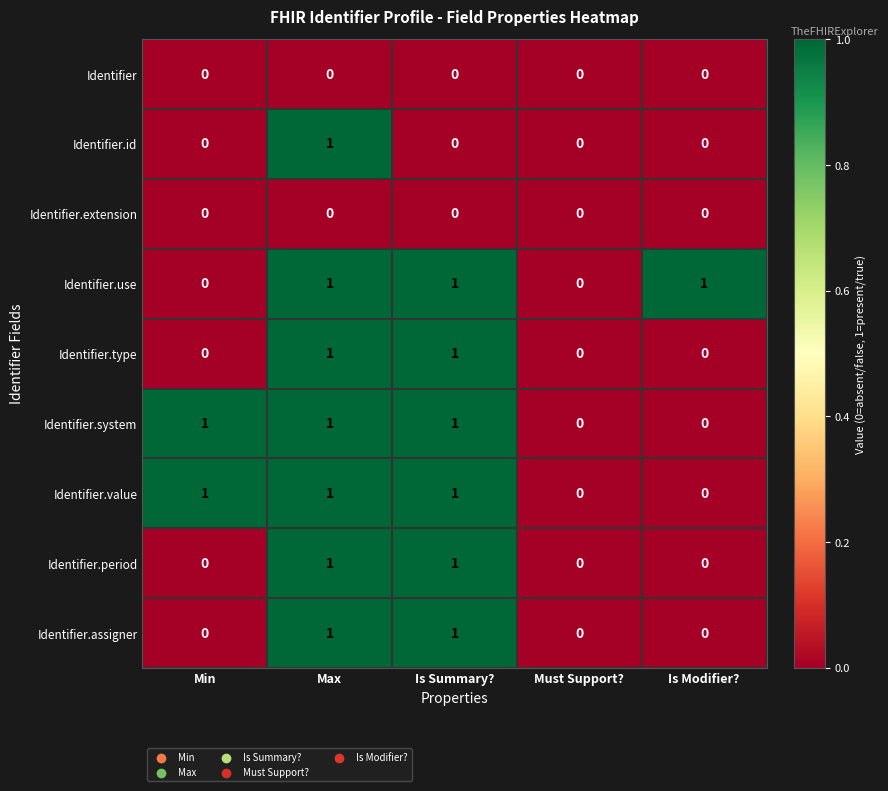

Is the value of Identifier.assigner at Is Summary? greater than the value of Identifier.period at Must Support??

Yes